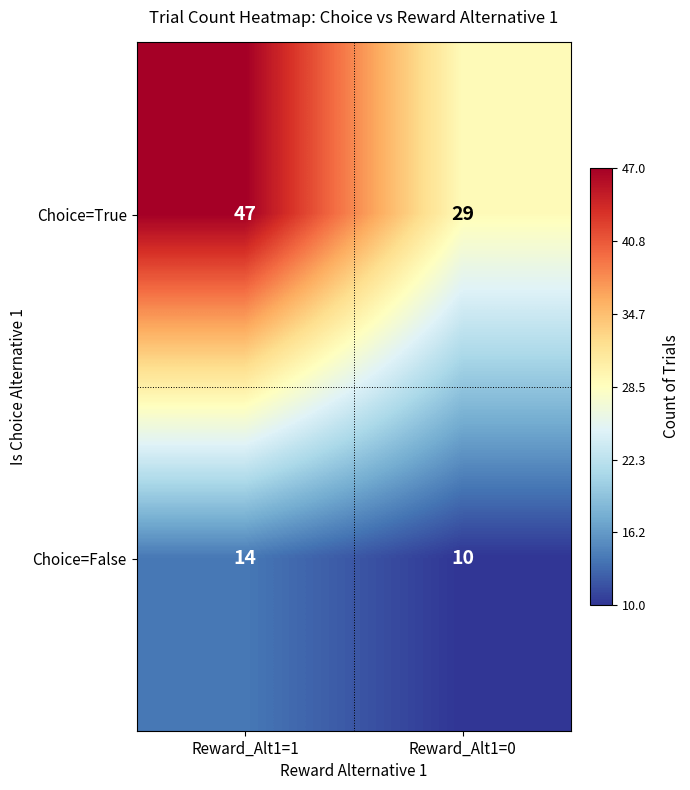

Rank the series by their maximum value, from highest to lowest.

Choice=True, Choice=False